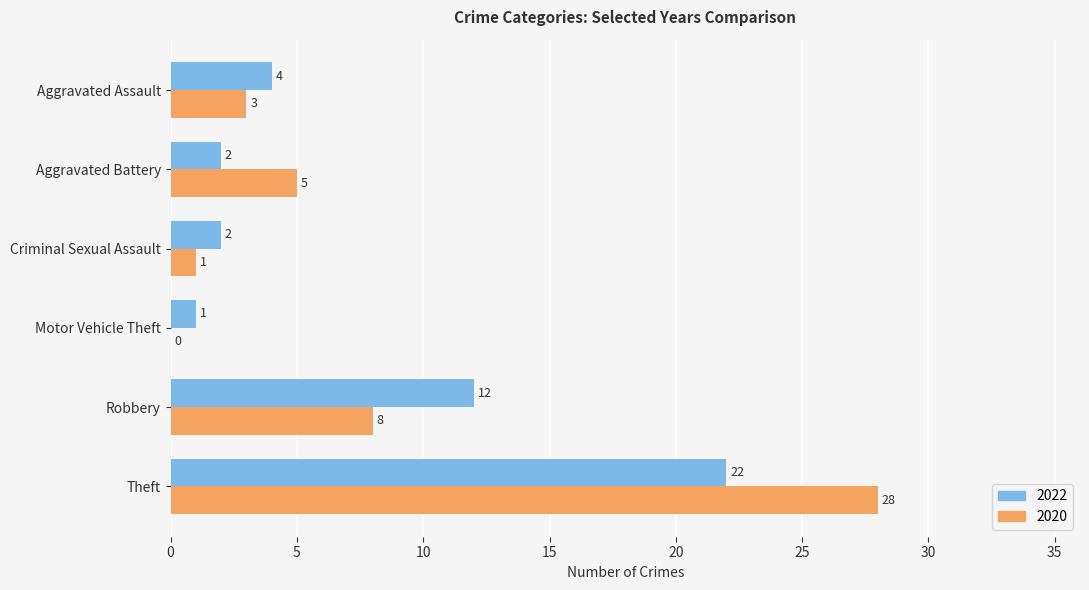

True or false: 2022 has a value of 4 at Aggravated Assault.

True